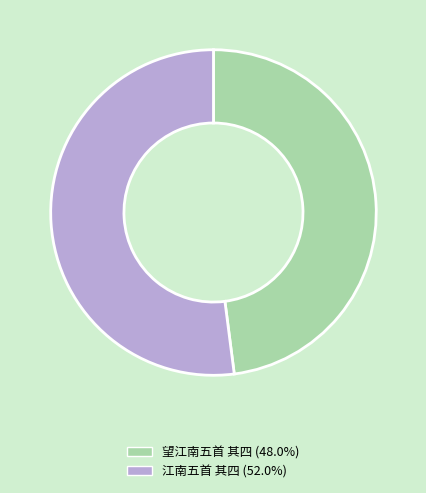

Which category has the biggest portion of the pie?

江南五首 其四